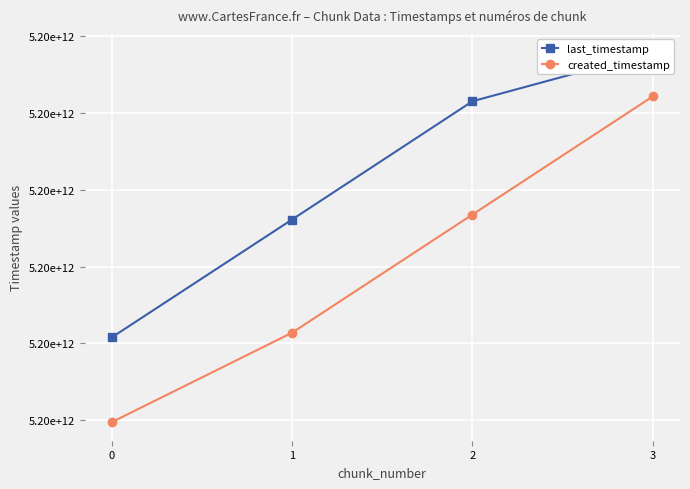

What is the difference between the maximum and minimum values in the last_timestamp series?

1857461870